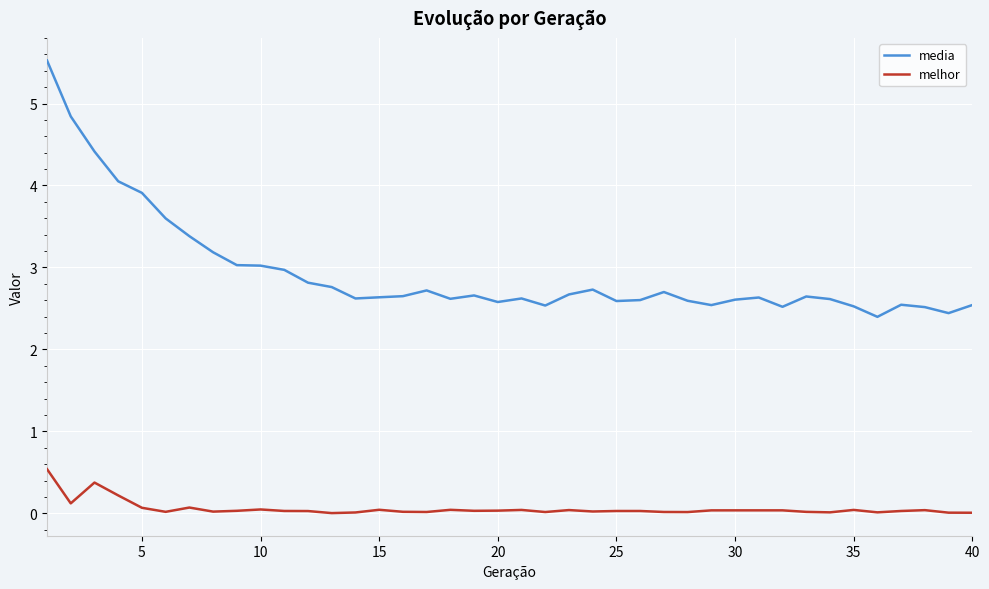

Which series has the largest range (max minus min)?

media